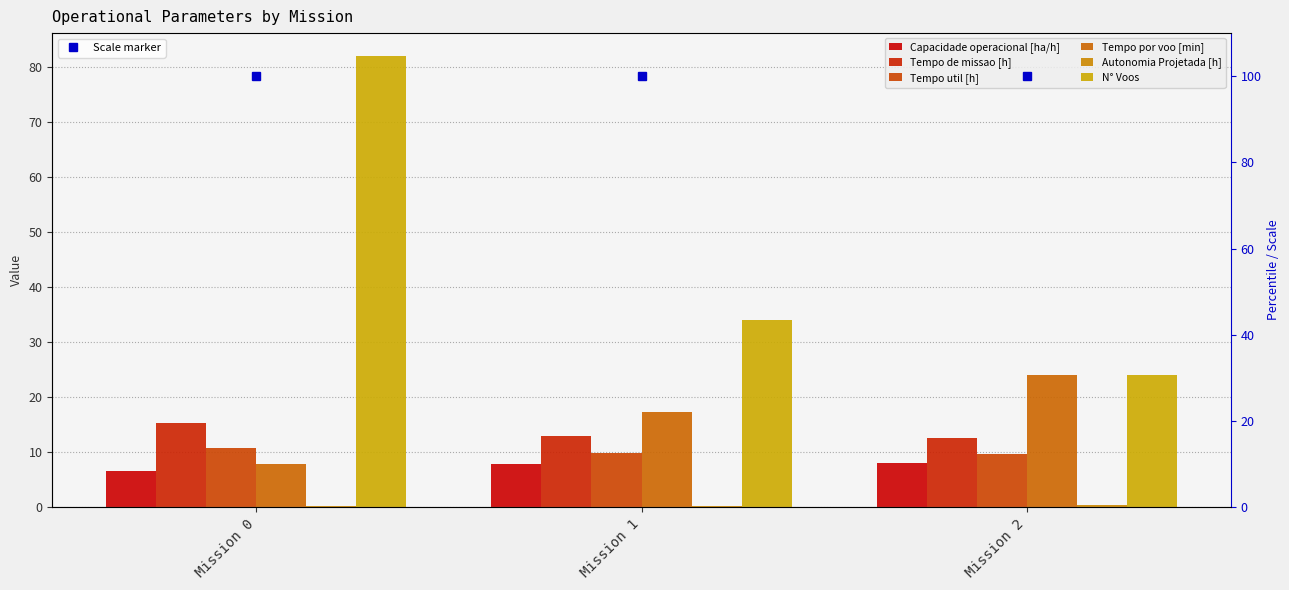

How many values in the N° Voos series are below 34?

1